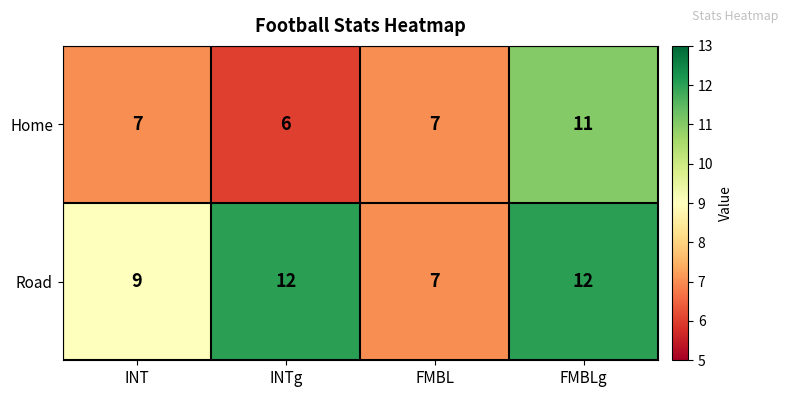

Read the Road value at FMBL.

7